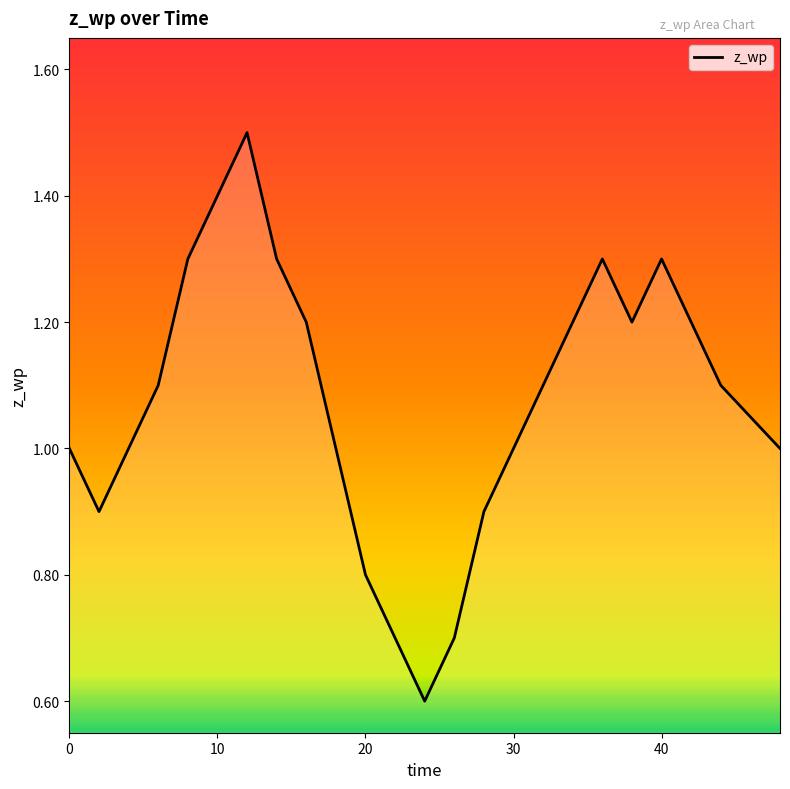

Reading left to right, transcribe all the data shown in this chart.

1.0	0.9	1.0	1.1	1.3	1.4	1.5	1.3	1.2	1.0	0.8	0.7	0.6	0.7	0.9	1.0	1.1	1.2	1.3	1.2	1.3	1.2	1.1	1.1	1.0